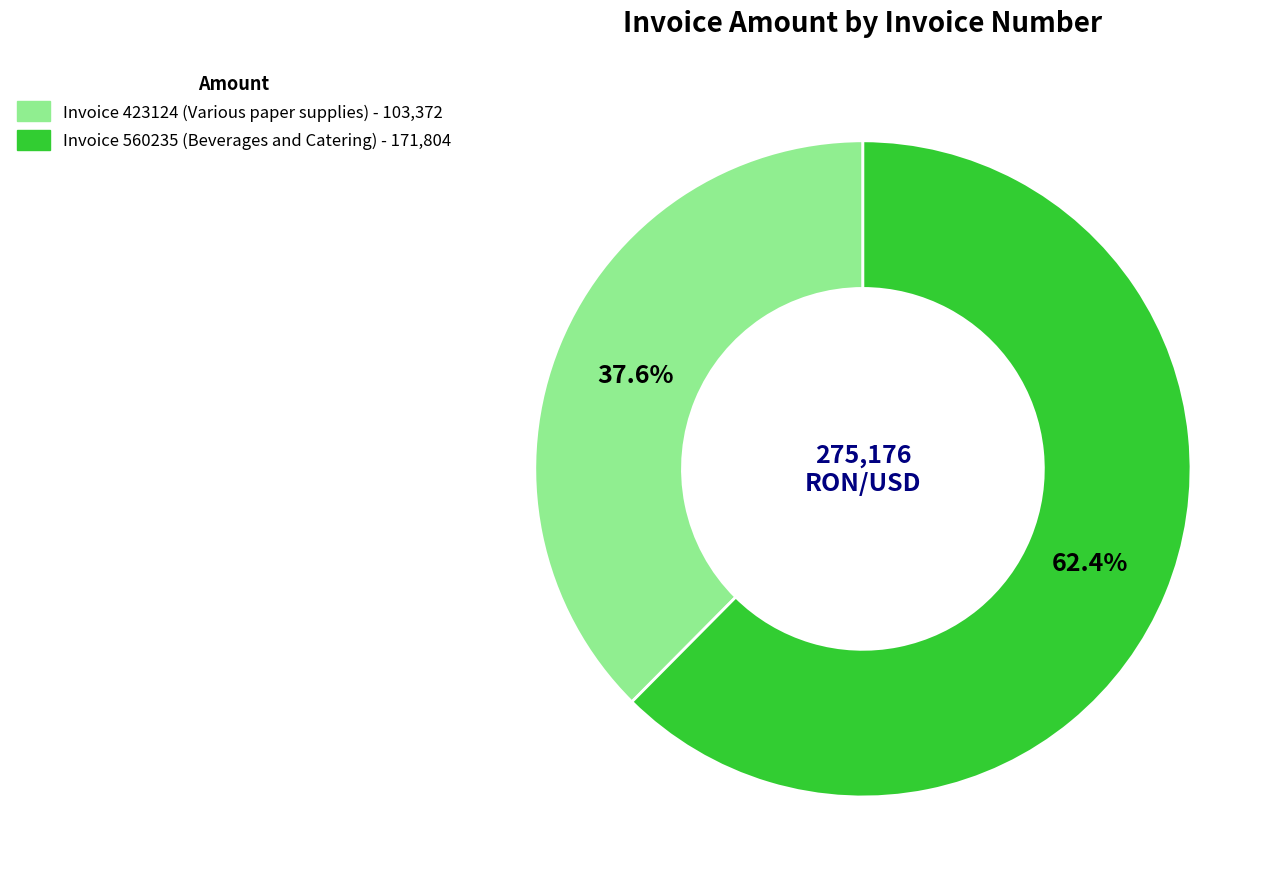

Is there any slice that represents more than half of the pie?

Yes